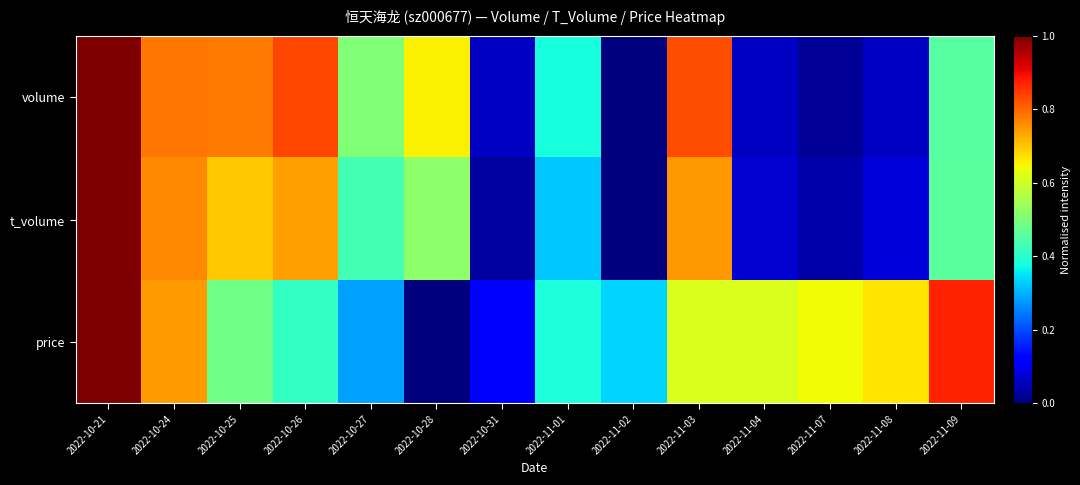

Reading left to right, list all the values displayed in this chart.

volume: 2022-10-21=1.0	2022-10-24=0.8	2022-10-25=0.8	2022-10-26=0.8	2022-10-27=0.5	2022-10-28=0.7	2022-10-31=0.1	2022-11-01=0.4	2022-11-02=0.0	2022-11-03=0.8	2022-11-04=0.1	2022-11-07=0.0	2022-11-08=0.1	2022-11-09=0.5
t_volume: 2022-10-21=1.0	2022-10-24=0.8	2022-10-25=0.7	2022-10-26=0.7	2022-10-27=0.4	2022-10-28=0.5	2022-10-31=0.0	2022-11-01=0.3	2022-11-02=0.0	2022-11-03=0.7	2022-11-04=0.1	2022-11-07=0.0	2022-11-08=0.1	2022-11-09=0.5
price: 2022-10-21=1.0	2022-10-24=0.7	2022-10-25=0.5	2022-10-26=0.4	2022-10-27=0.3	2022-10-28=0.0	2022-10-31=0.1	2022-11-01=0.4	2022-11-02=0.3	2022-11-03=0.6	2022-11-04=0.6	2022-11-07=0.6	2022-11-08=0.7	2022-11-09=0.9